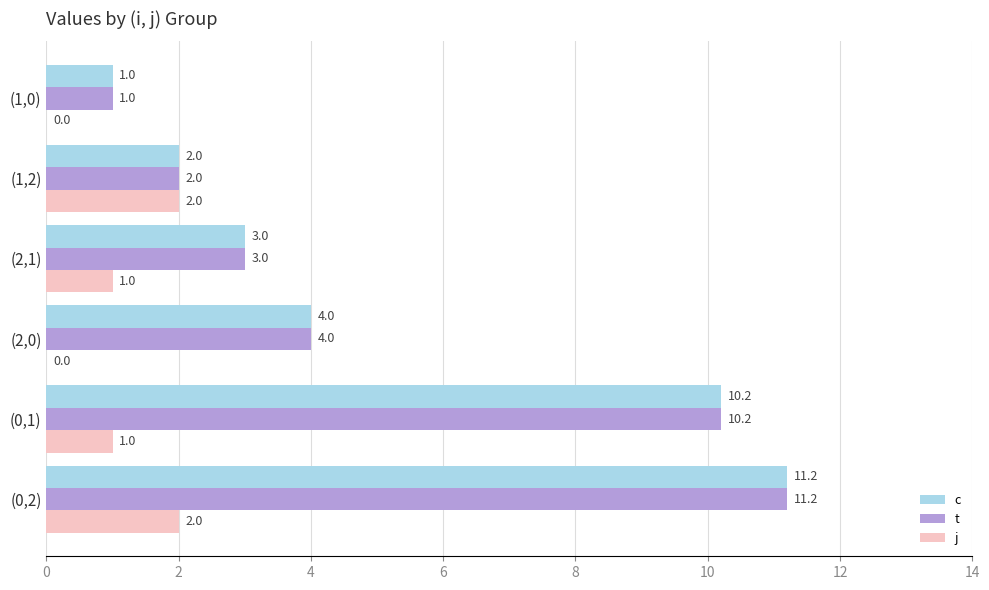

Is it true that c equals 2.0 at (1,2)?

True